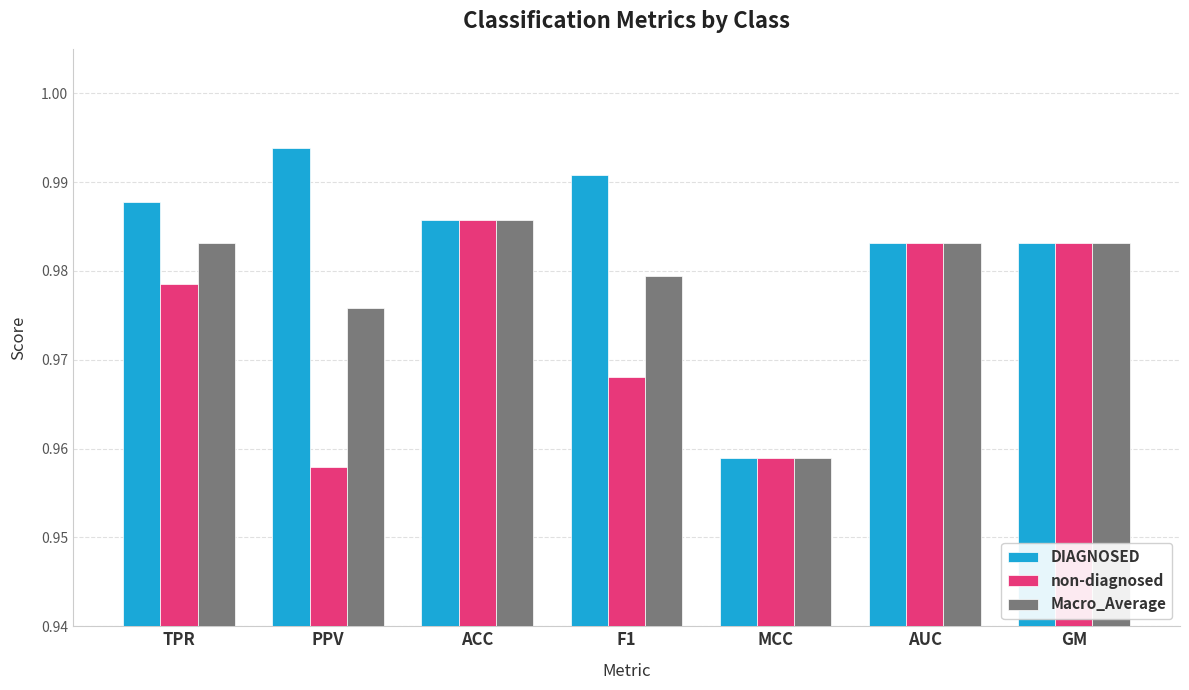

How many bars are there in total?

21